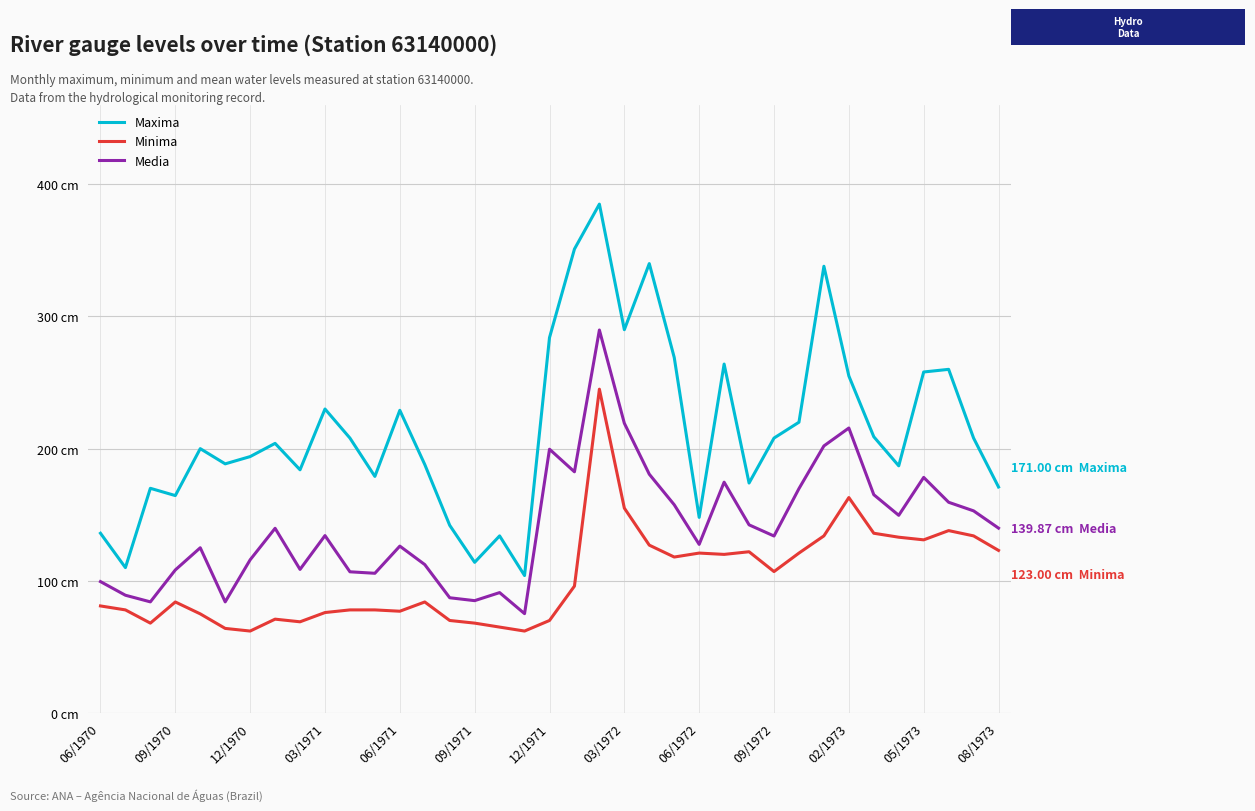

True or false: Minima has more than 2 interior local peaks.

True